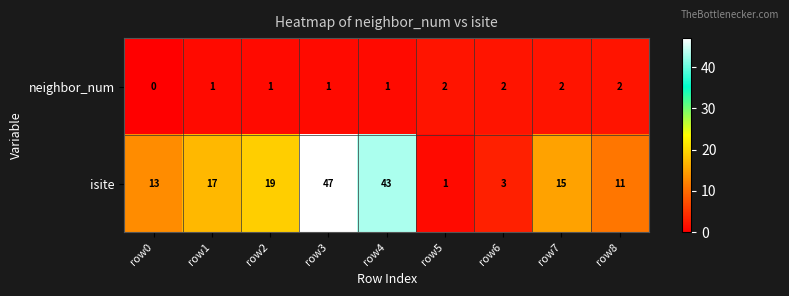

The isite series shows 5 at row0. True or false?

False